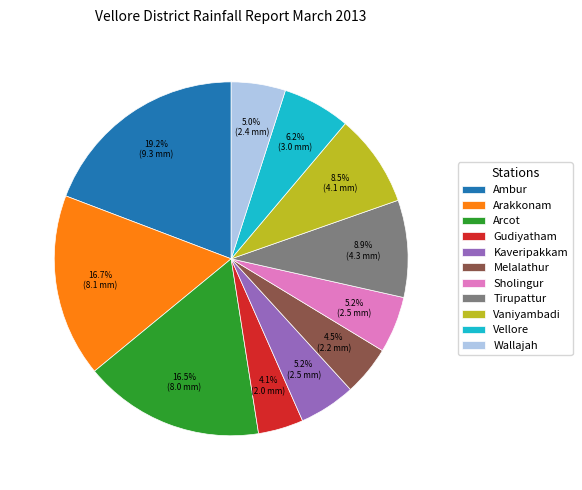

Is Wallajah the majority of the pie?

No